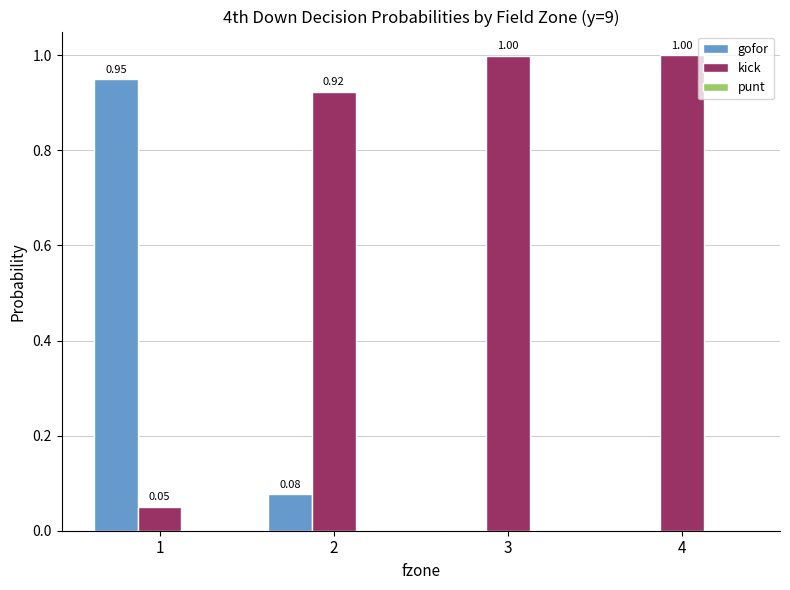

Are the bars horizontal?

No